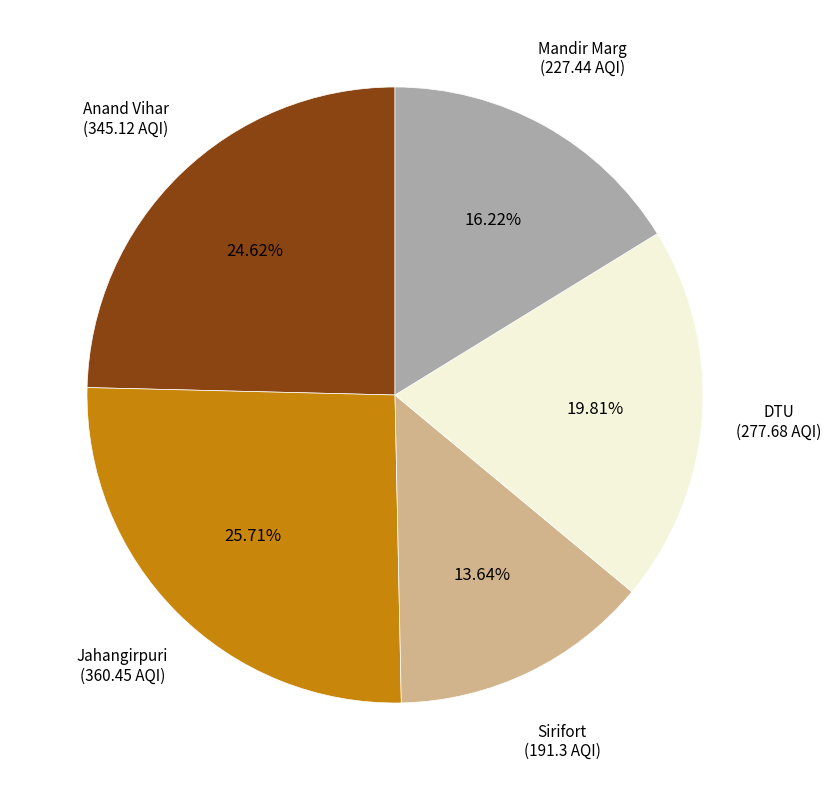

Is there a majority slice in this chart?

No